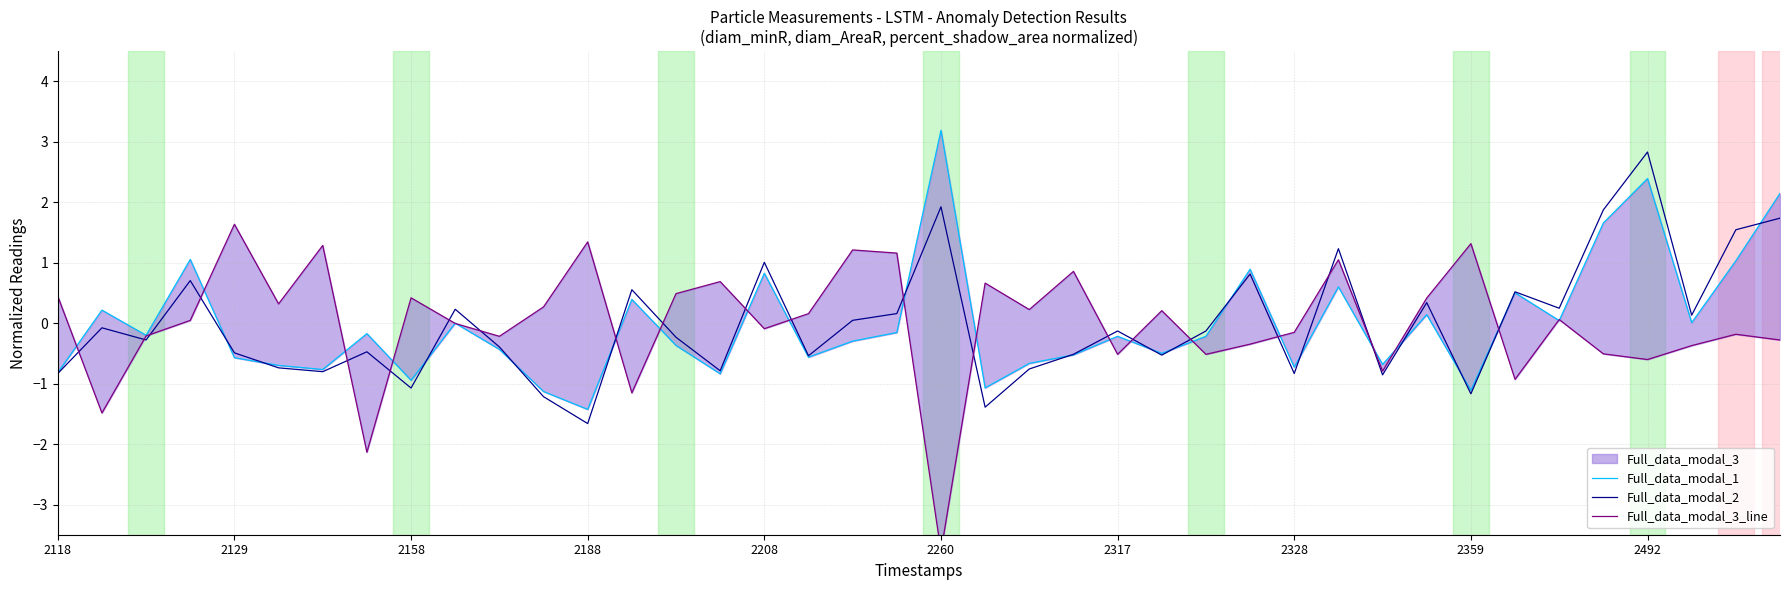

At 23, list the series in order from largest to smallest.

Full_data_modal_3_line, Full_data_modal_2, Full_data_modal_1